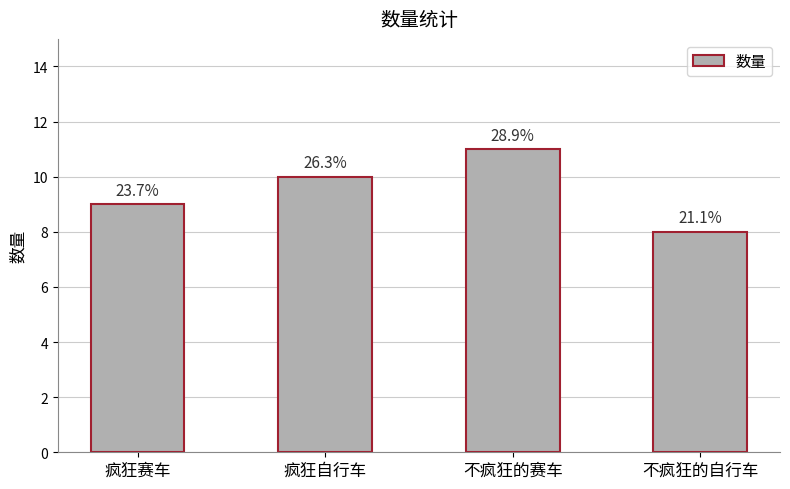

Rank the categories by value from highest to lowest.

不疯狂的赛车, 疯狂自行车, 疯狂赛车, 不疯狂的自行车